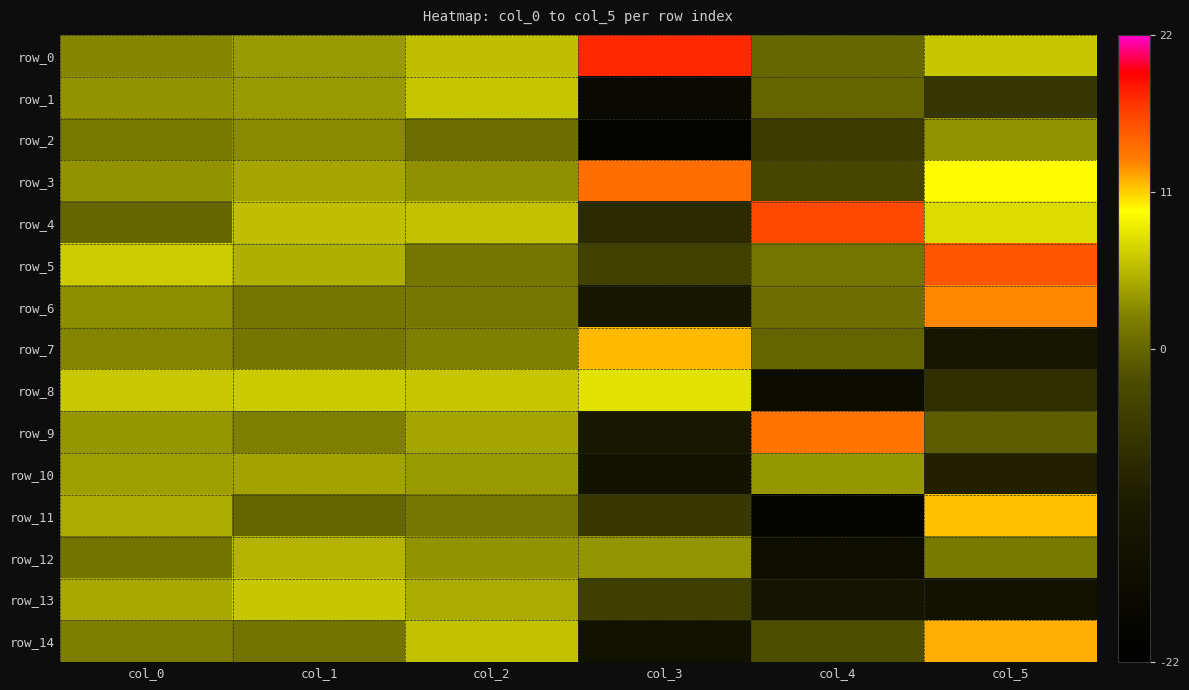

Read the row_5 value at col_2.

1.3